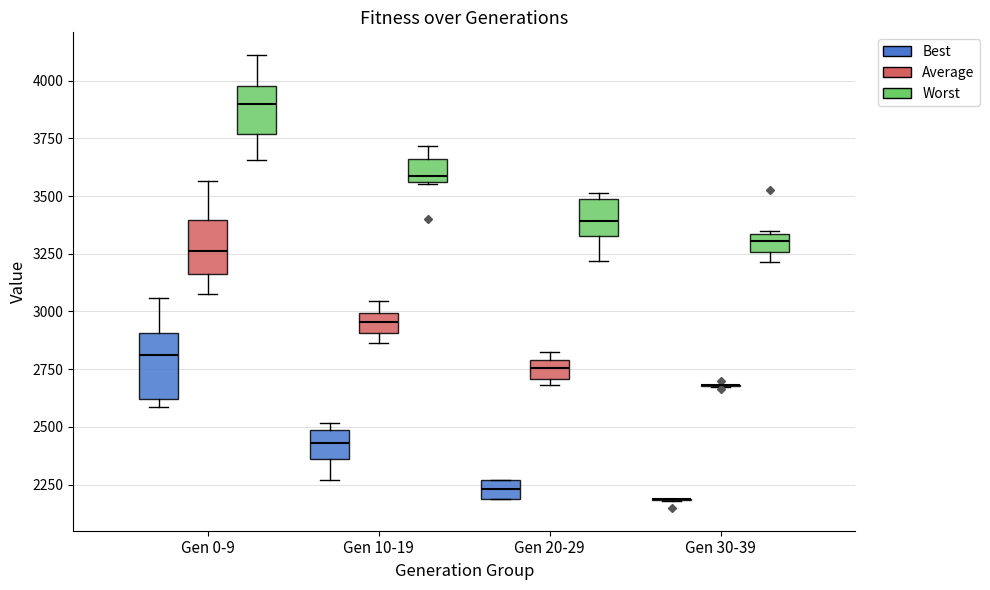

Which box is the tallest, from its lower edge to its upper edge?

Gen 0-9 (Best)